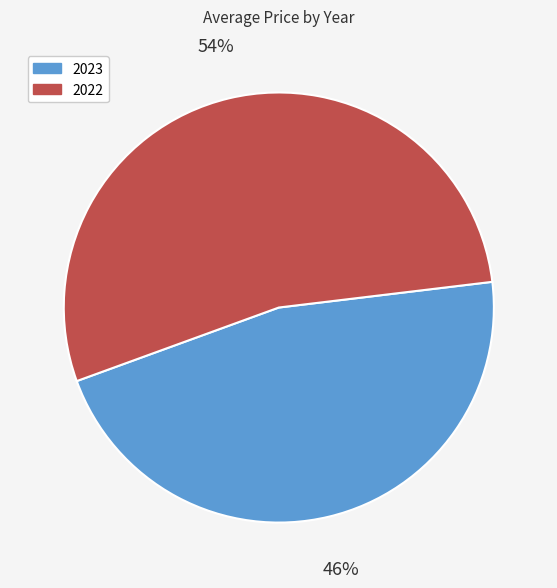

Is the sum of 2023 and 2022 greater than half?

Yes